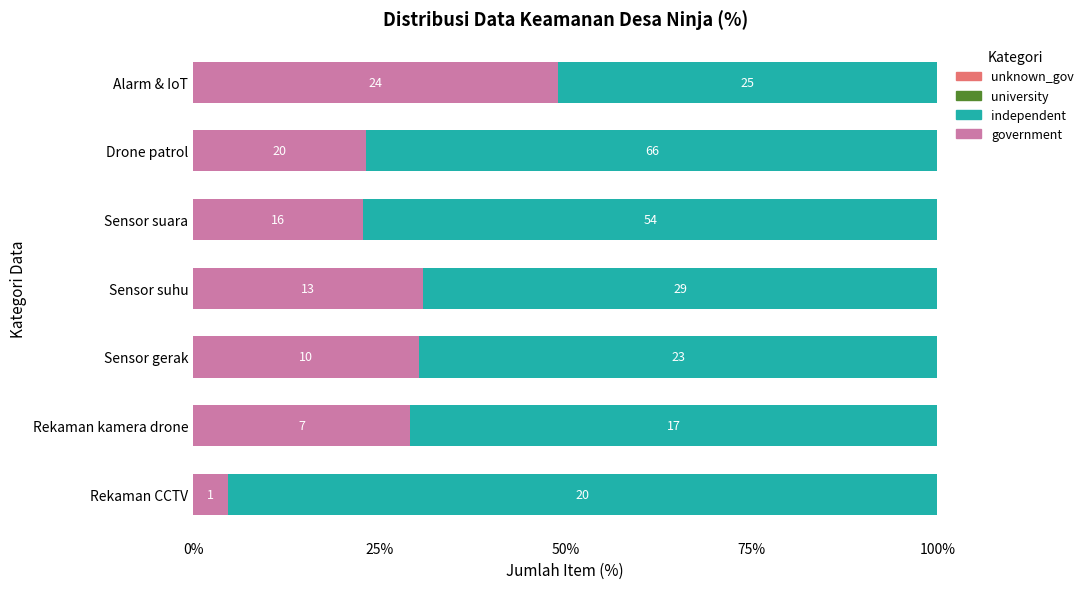

What is the sum of all independent values?

509.7